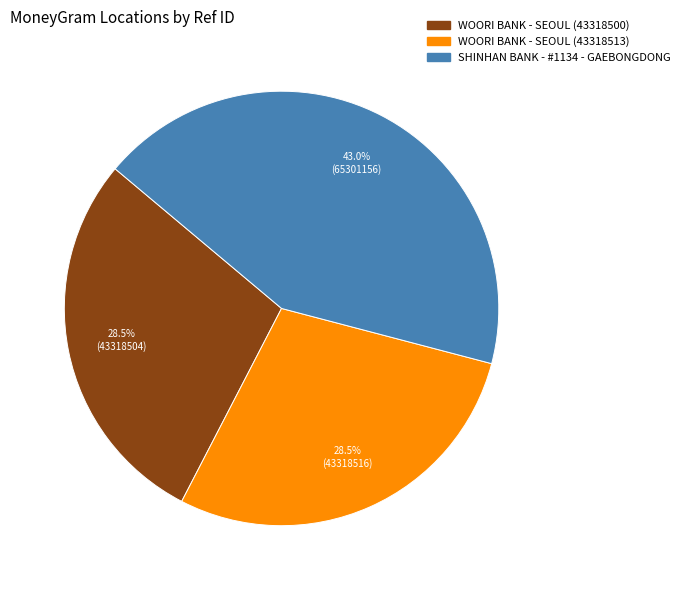

Does WOORI BANK - SEOUL (43318513) represent more than half of the total?

No